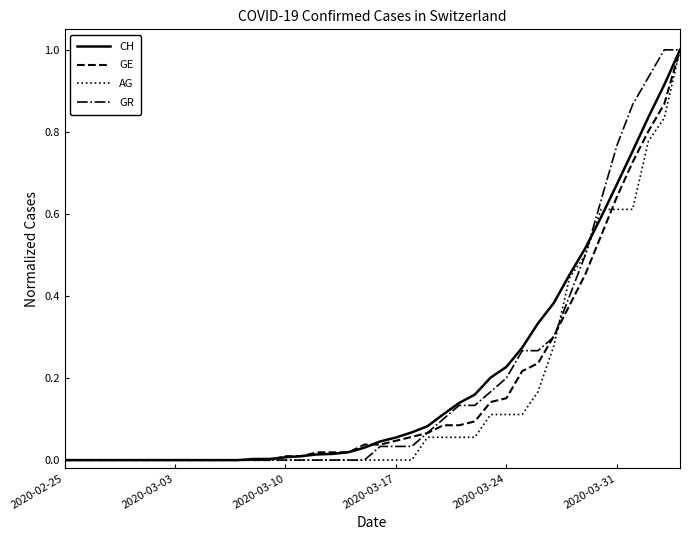

What is the greatest value displayed?

1.0